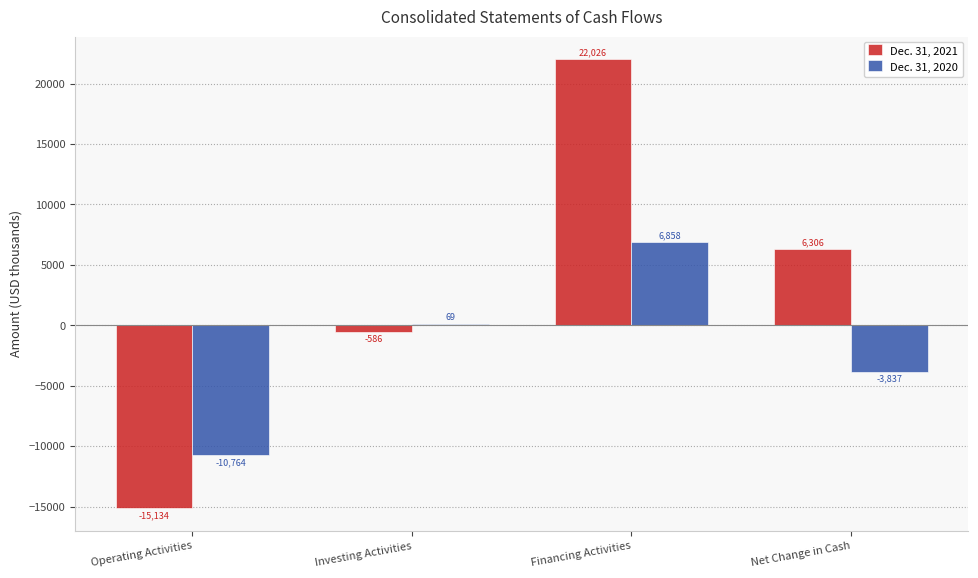

How many positive values does the Dec. 31, 2020 series have?

2